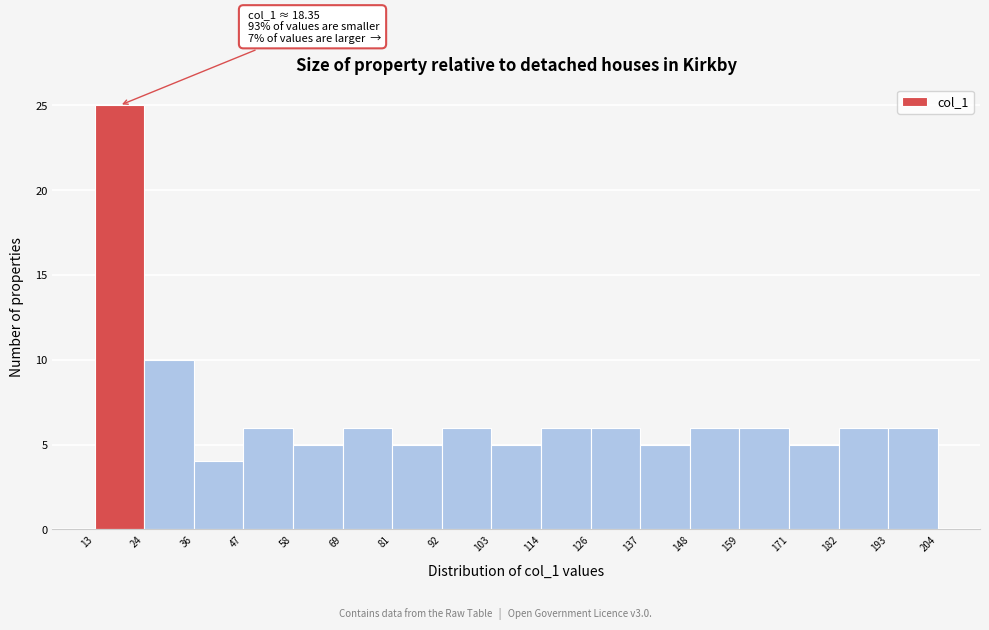

Over which range of the x-axis is the bar tallest?

13 to 24